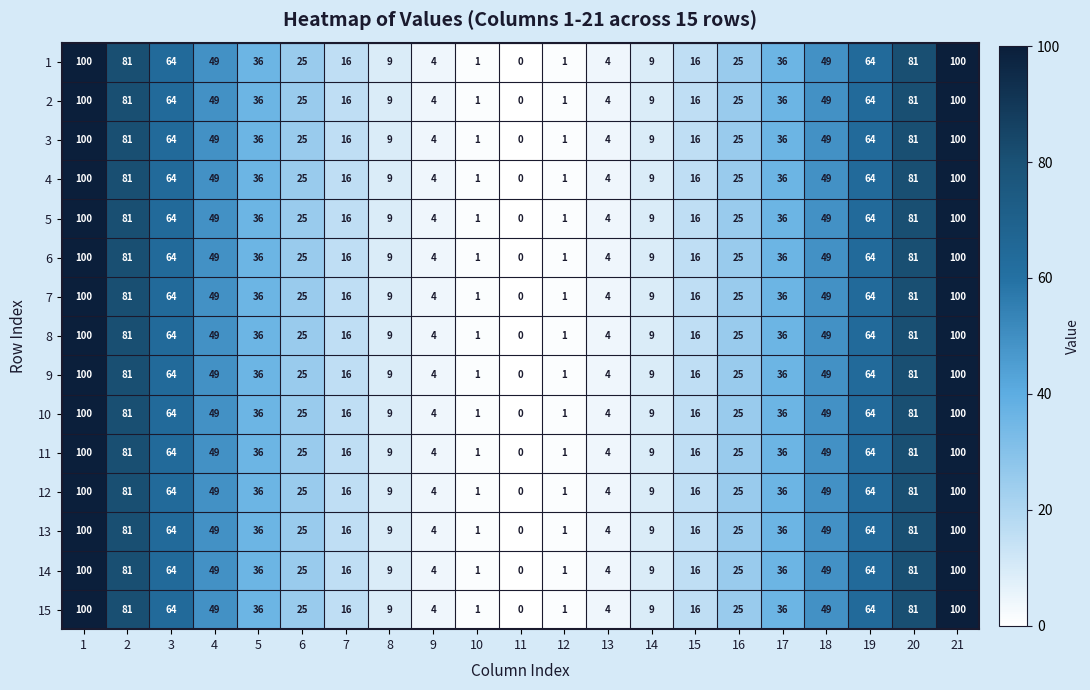

The value of 8 at 17 is 49. True or false?

False